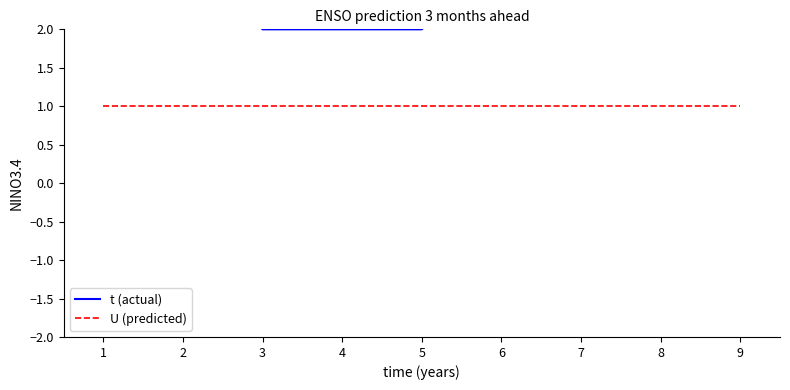

The value of U at 7 is 1. True or false?

True